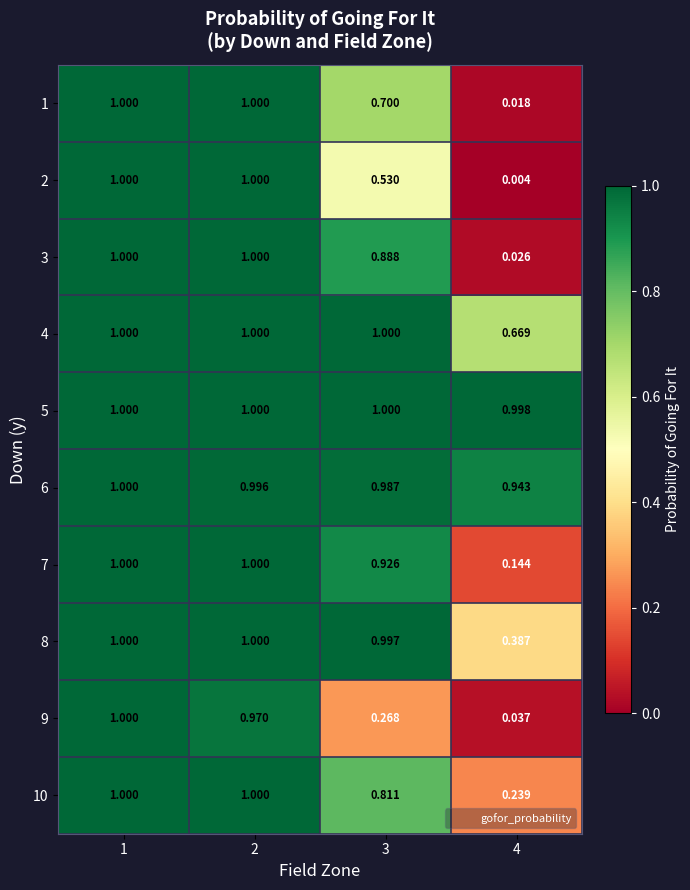

Is the value of 4 at 2 greater than the value of 6 at 4?

Yes